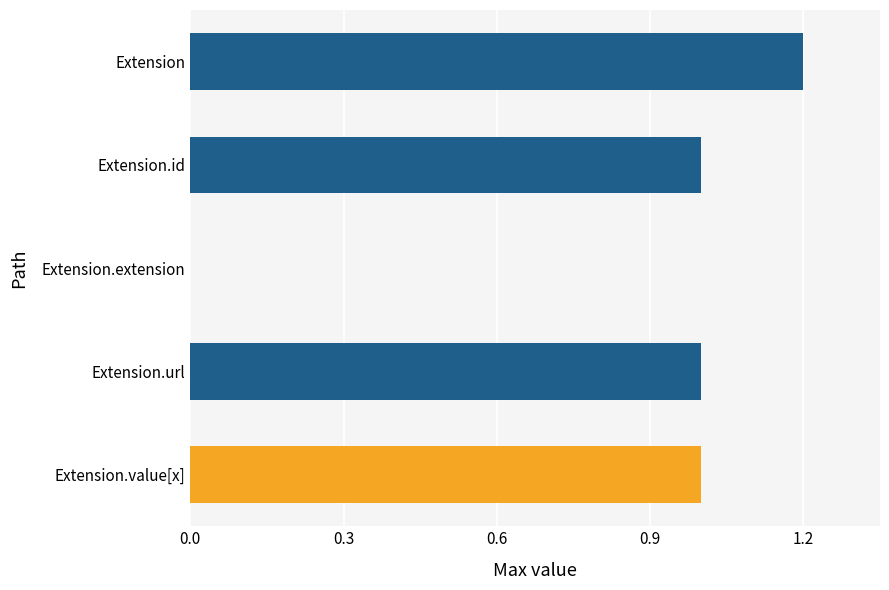

What is the maximum value shown in the chart?

1.2